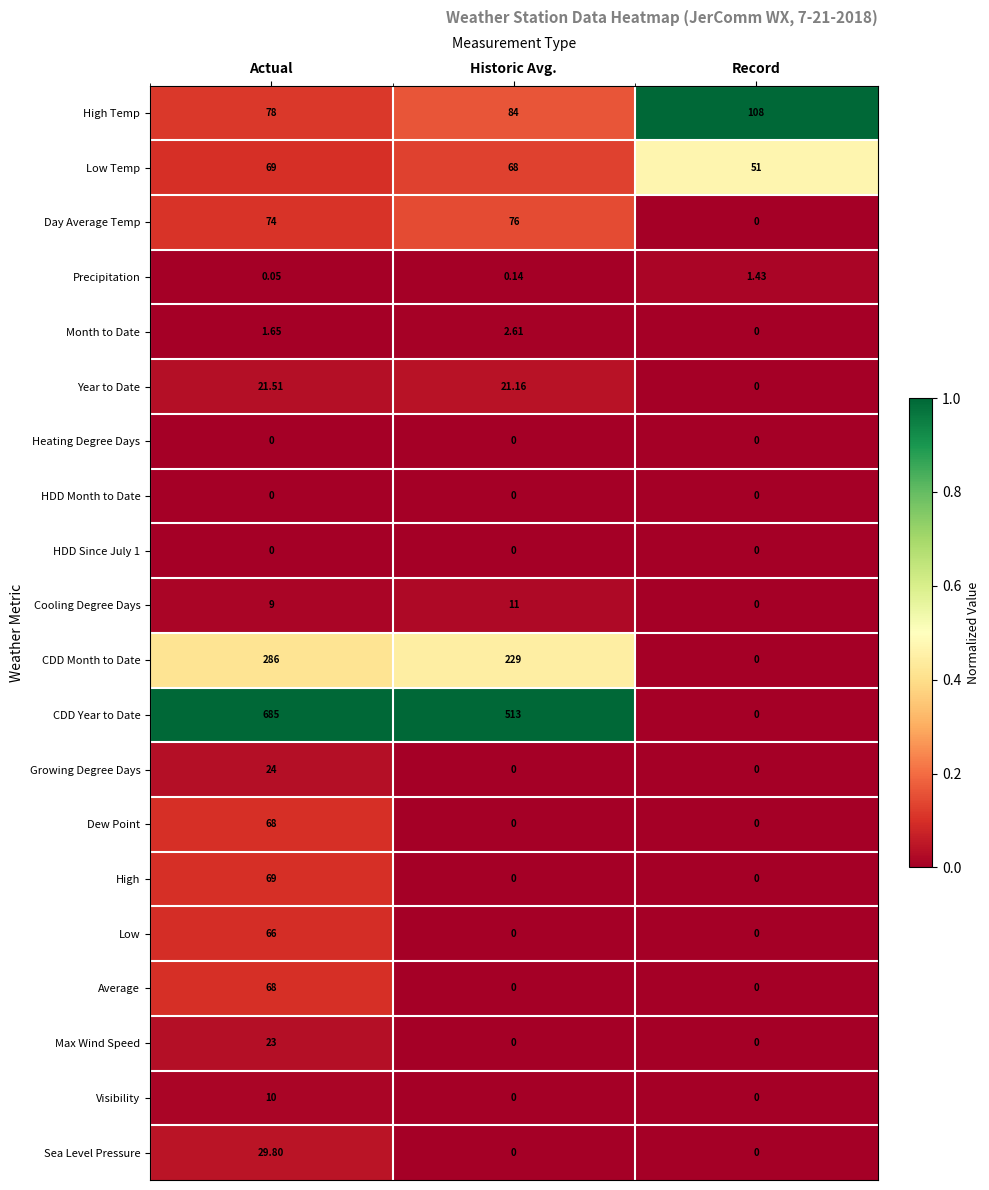

Which category has the highest value in the High Temp series?

Record